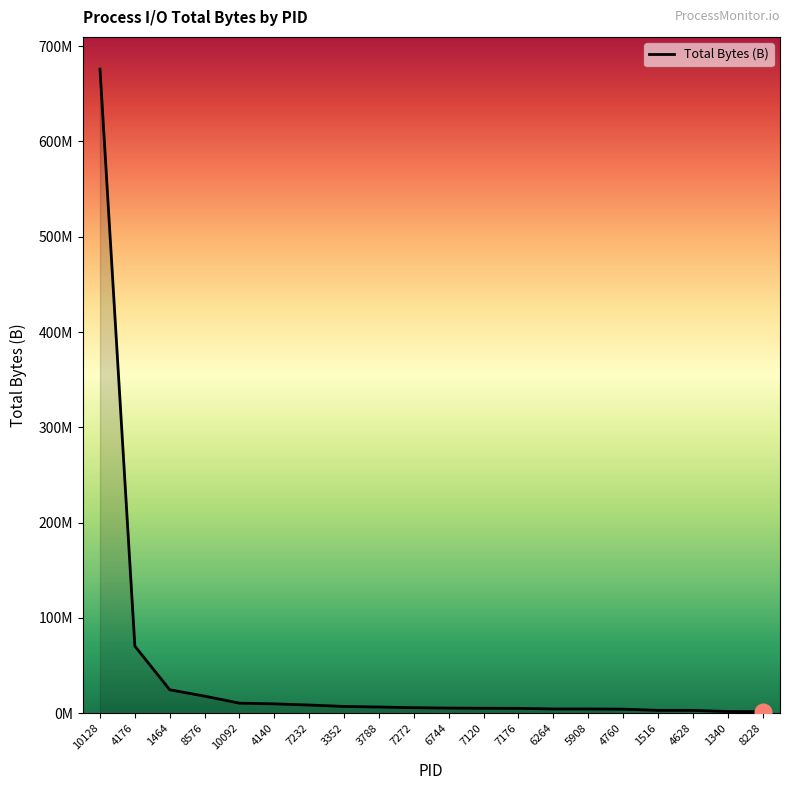

Reading left to right, extract all data points from this chart.

10128=675912089	4176=70470347	1464=24634776	8576=17956965	10092=10598092	4140=9867569	7232=8628325	3352=7161036	3788=6566925	7272=5840690	6744=5447577	7120=5255883	7176=5136177	6264=4550041	5908=4519628	4760=4313906	1516=3052645	4628=3051929	1340=1817905	8228=1754418